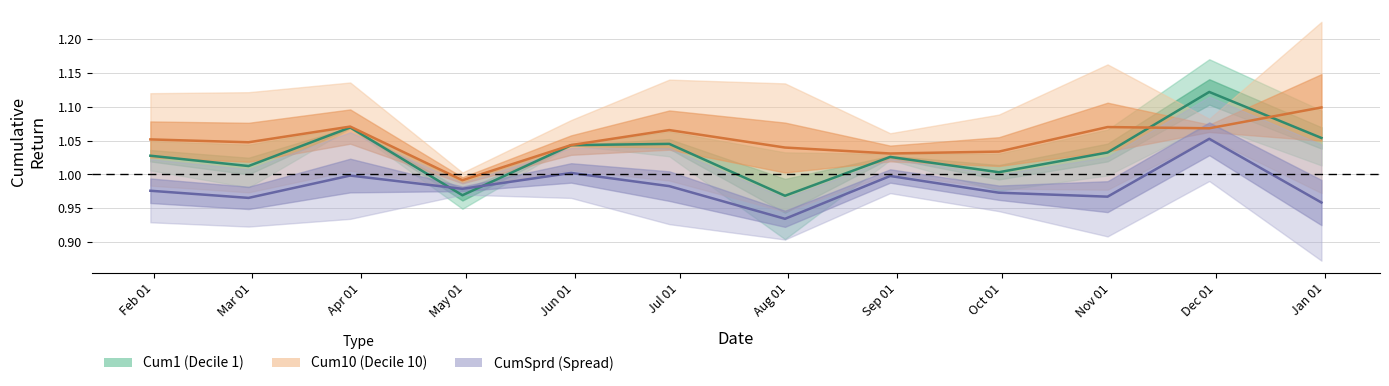

List the series in order of their peak value, lowest first.

CumSprd, Cum10, Cum1